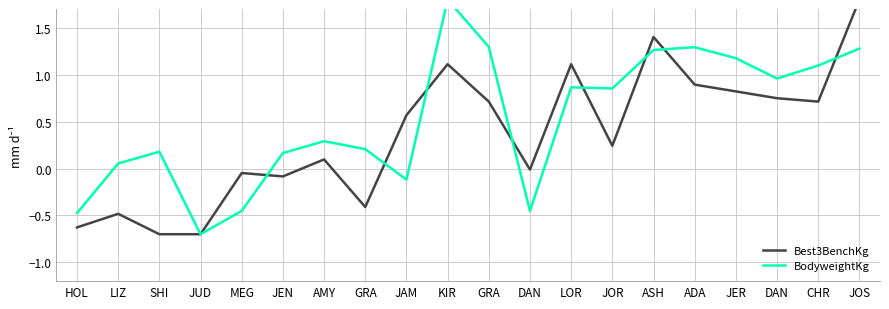

Does the chart display data point markers on the line(s)?

No